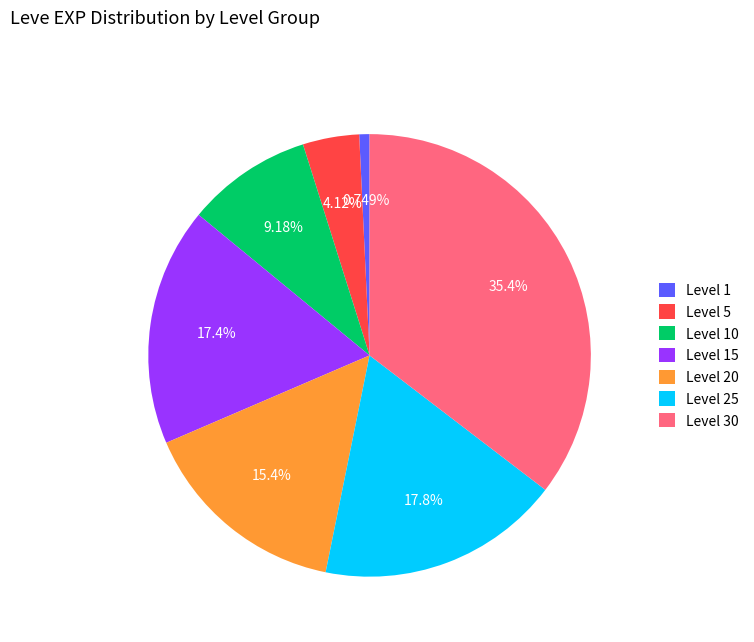

Is the sum of Level 25 and Level 5 greater than half?

No